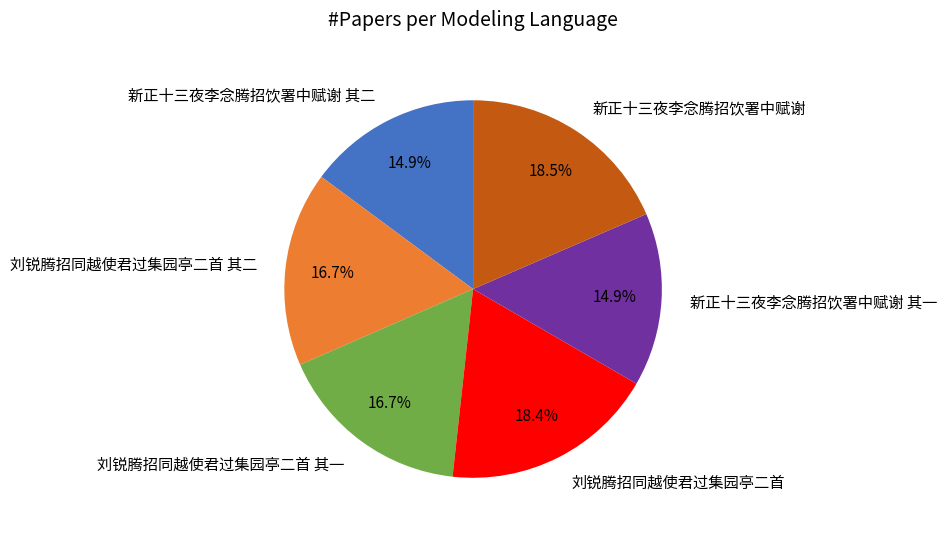

How many slices are in this pie chart?

6